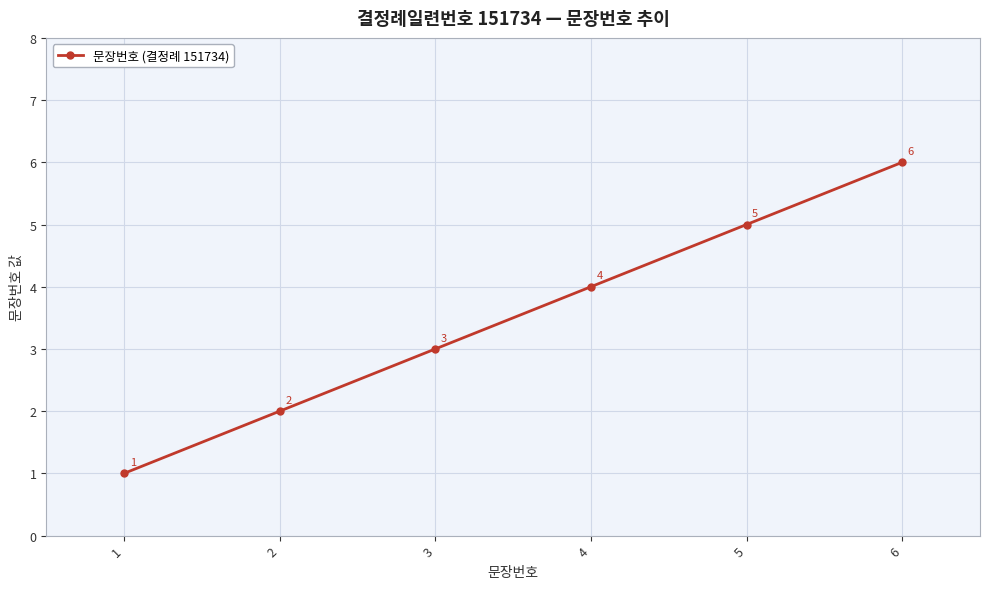

What is the change in value from 2 to 4?

+2